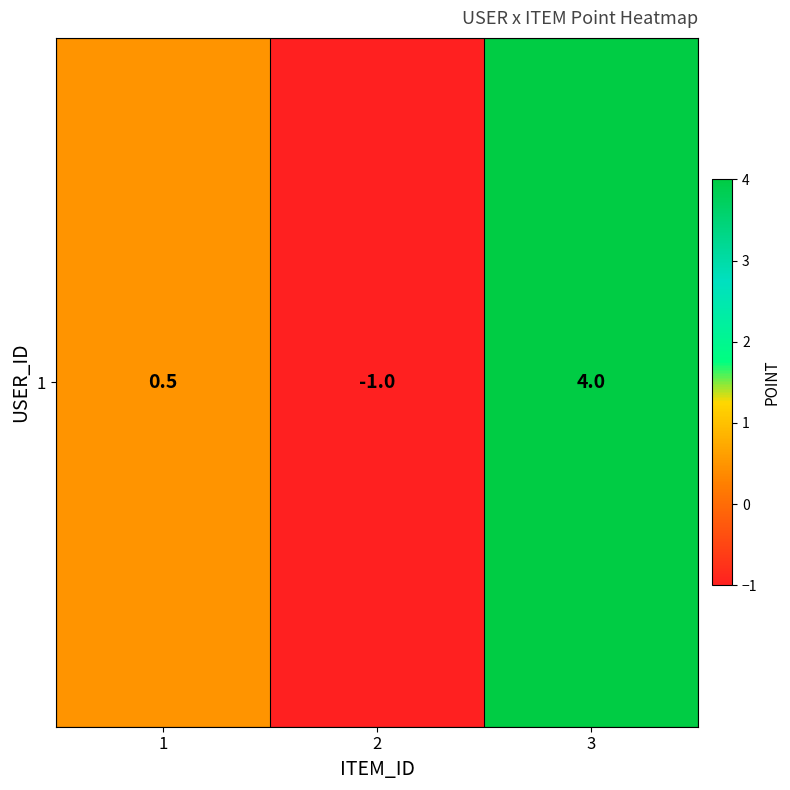

Where is the data nearest to the value 1?

1